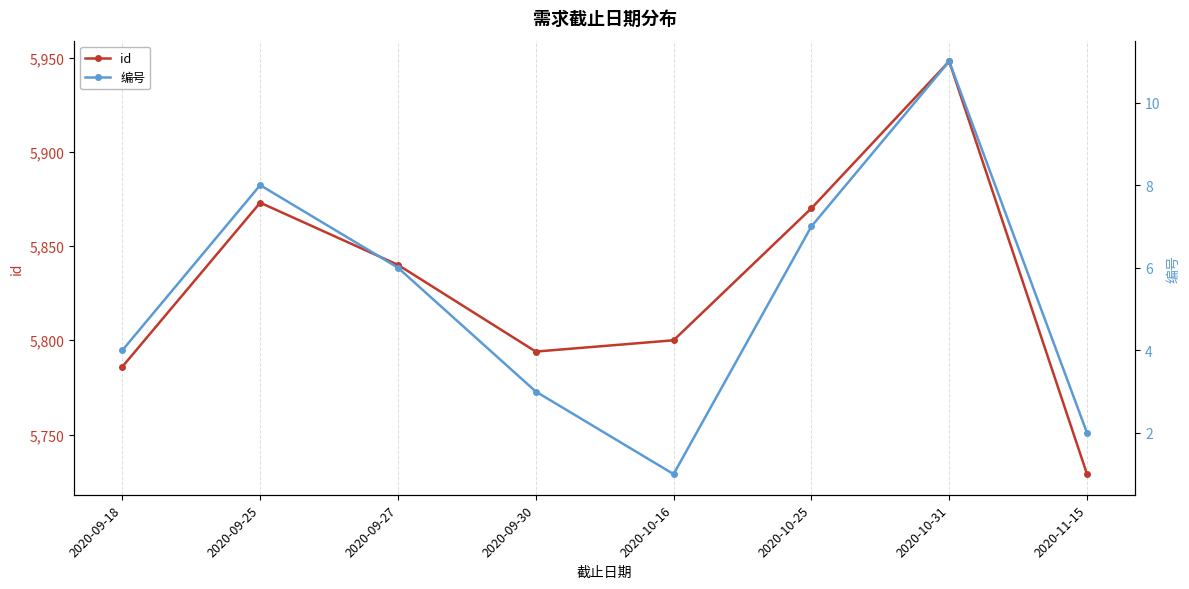

Which has a higher value, 2020-11-15 or 2020-10-16?

2020-10-16